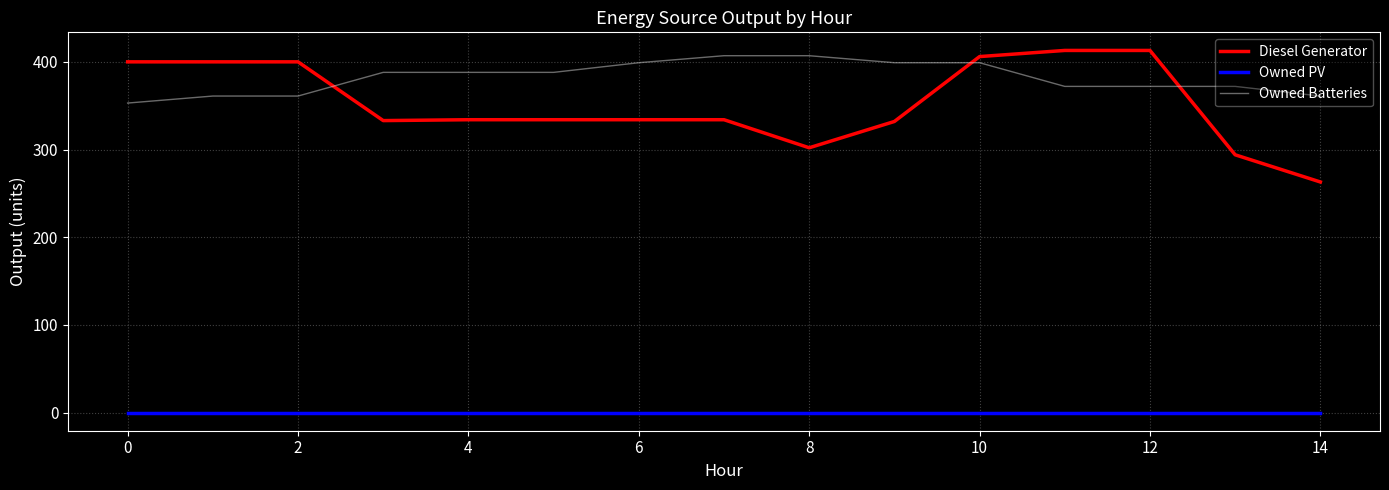

Does the chart have visible grid lines?

Yes